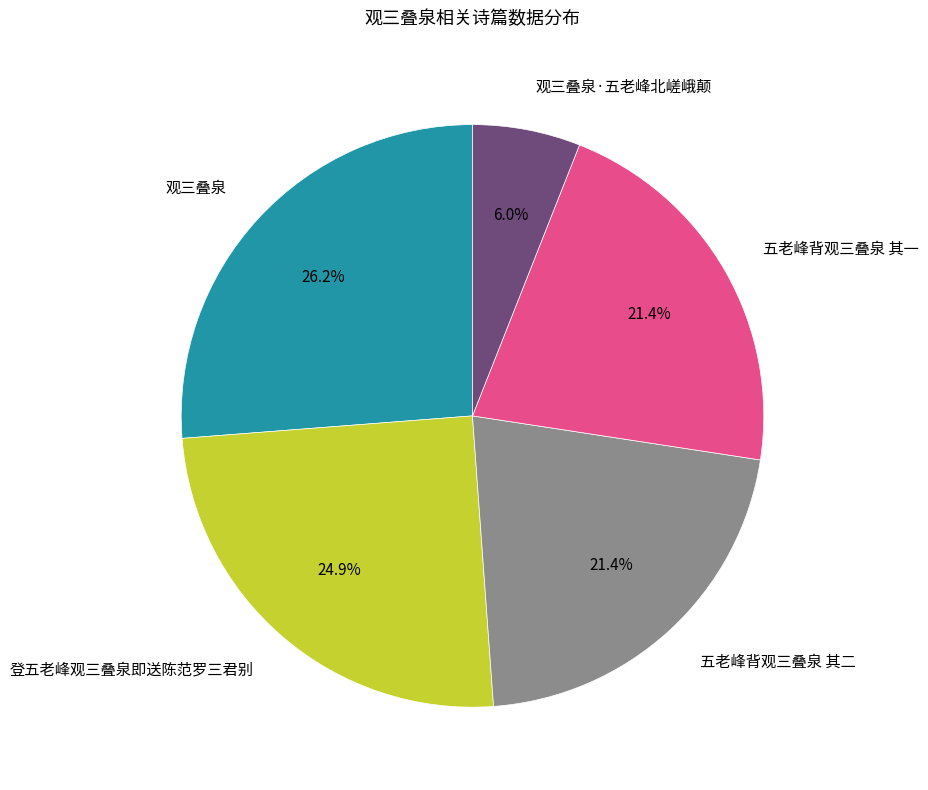

To the nearest percent, what is the combined percentage of 五老峰背观三叠泉 其一 and 五老峰背观三叠泉 其二?

43%